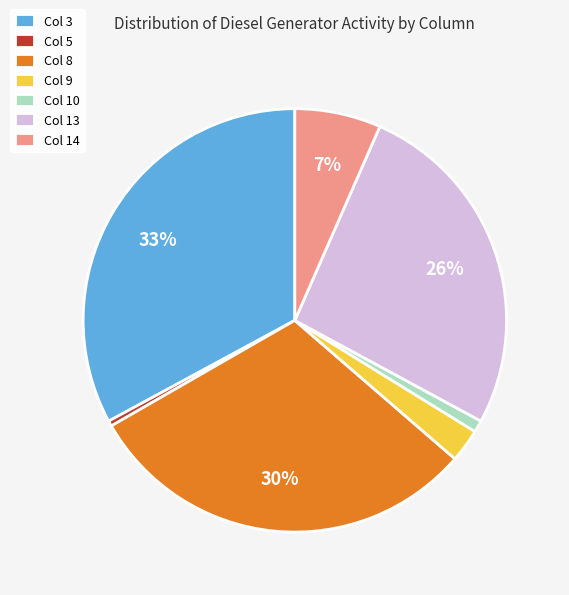

How many slices are in this pie chart?

7